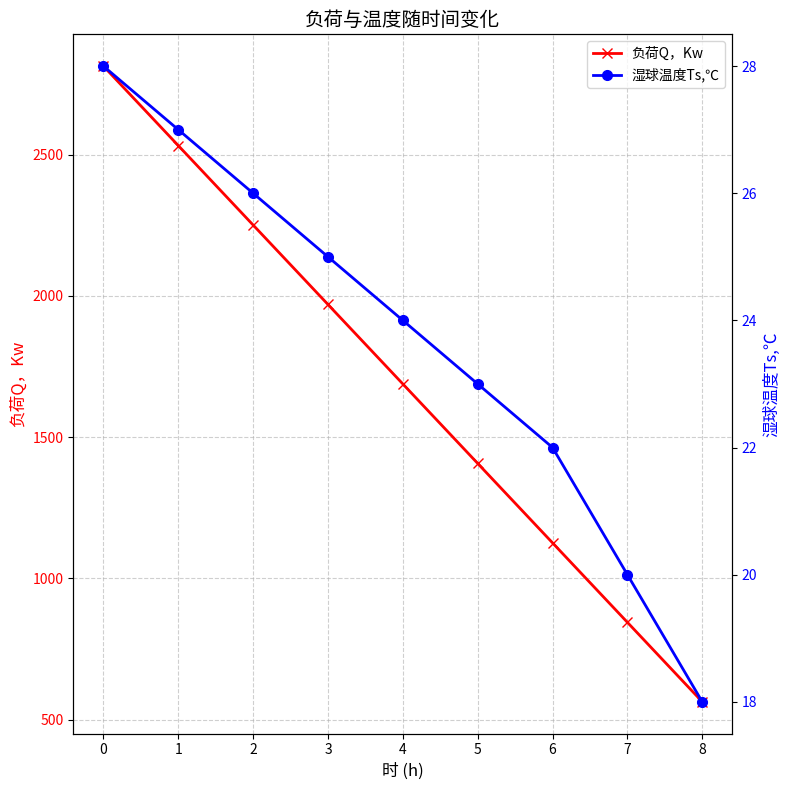

Reading right to left, extract all data points from this chart.

负荷Q，Kw: 562.8	844.2	1125.6	1407.0	1688.4	1969.8	2251.2	2532.6	2814.0
湿球温度Ts,℃: 18.0	20.0	22.0	23.0	24.0	25.0	26.0	27.0	28.0